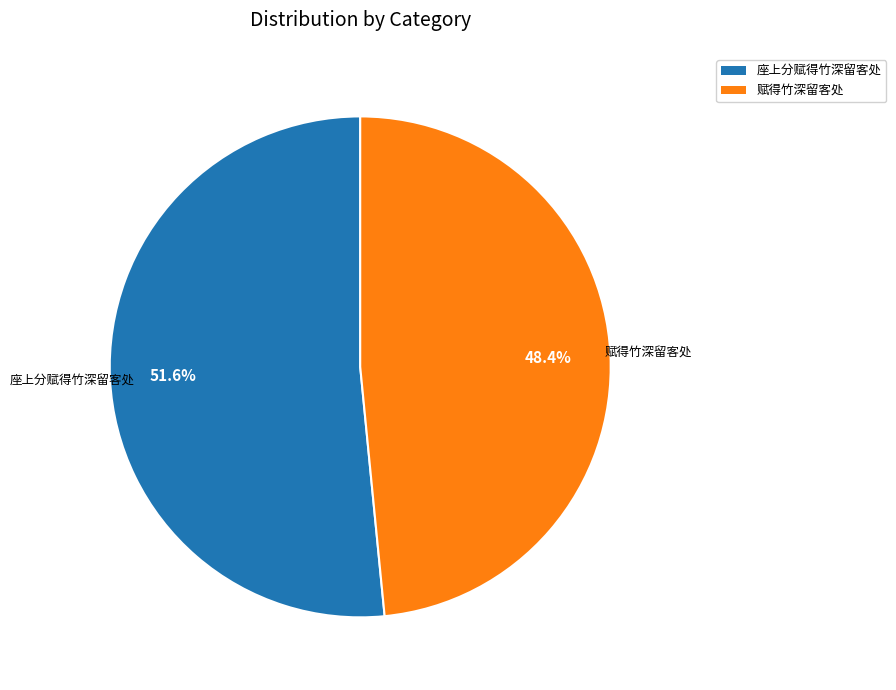

The 座上分赋得竹深留客处 slice represents 52% of the pie. True or false?

True